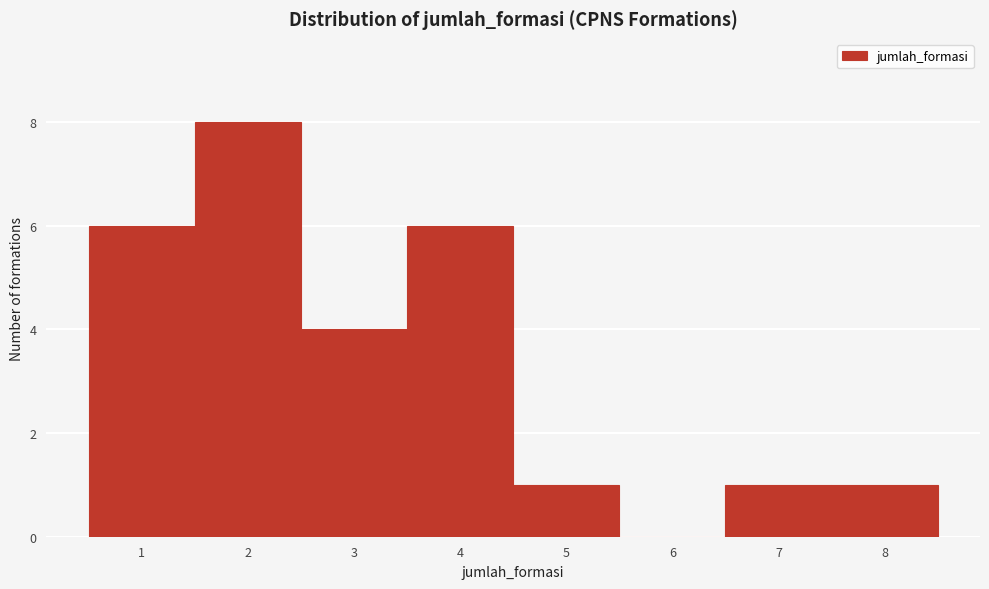

Reading left to right, list all the values displayed in this chart.

1=6	2=8	3=4	4=6	5=1	6=0	7=1	8=1